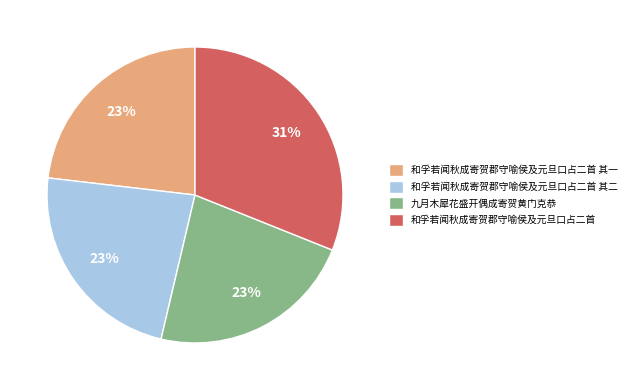

Do 和孚若闻秋成寄贺郡守喻侯及元旦口占二首 其二 and 九月木犀花盛开偶成寄贺黄门克恭 together represent more than half of the pie?

No